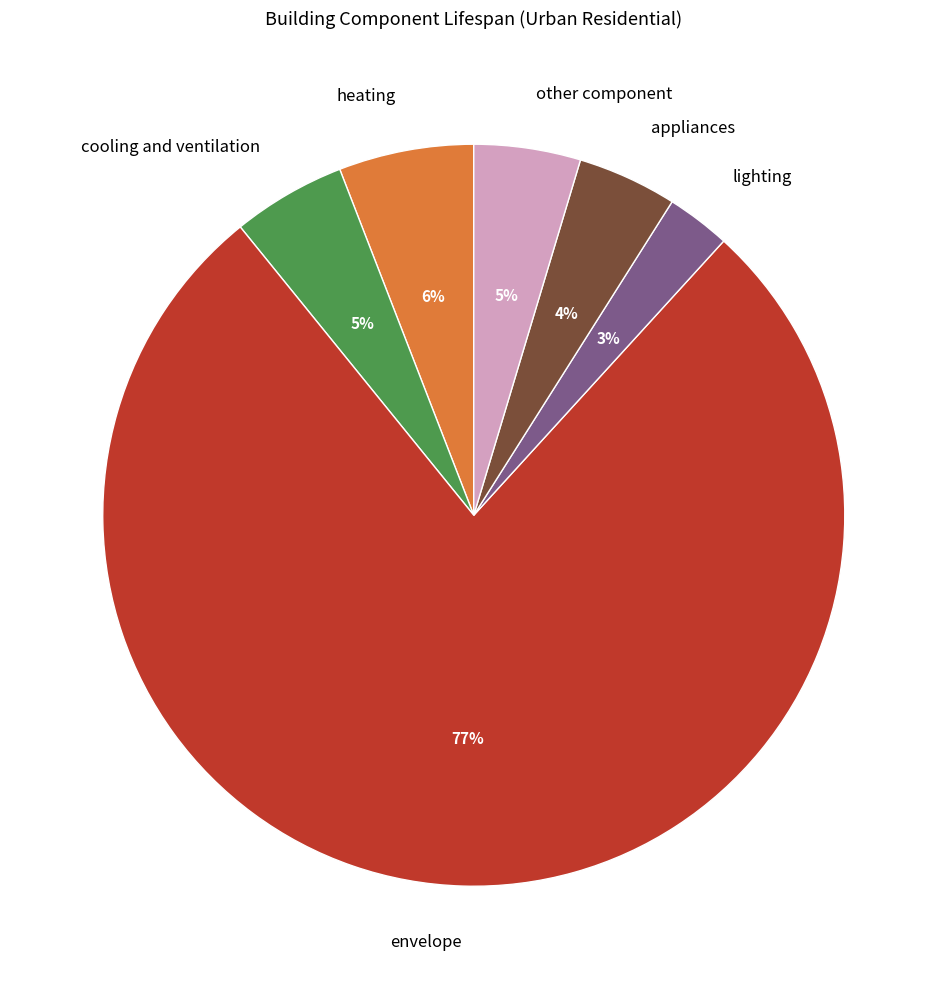

Do other component and appliances together represent more than half of the pie?

No